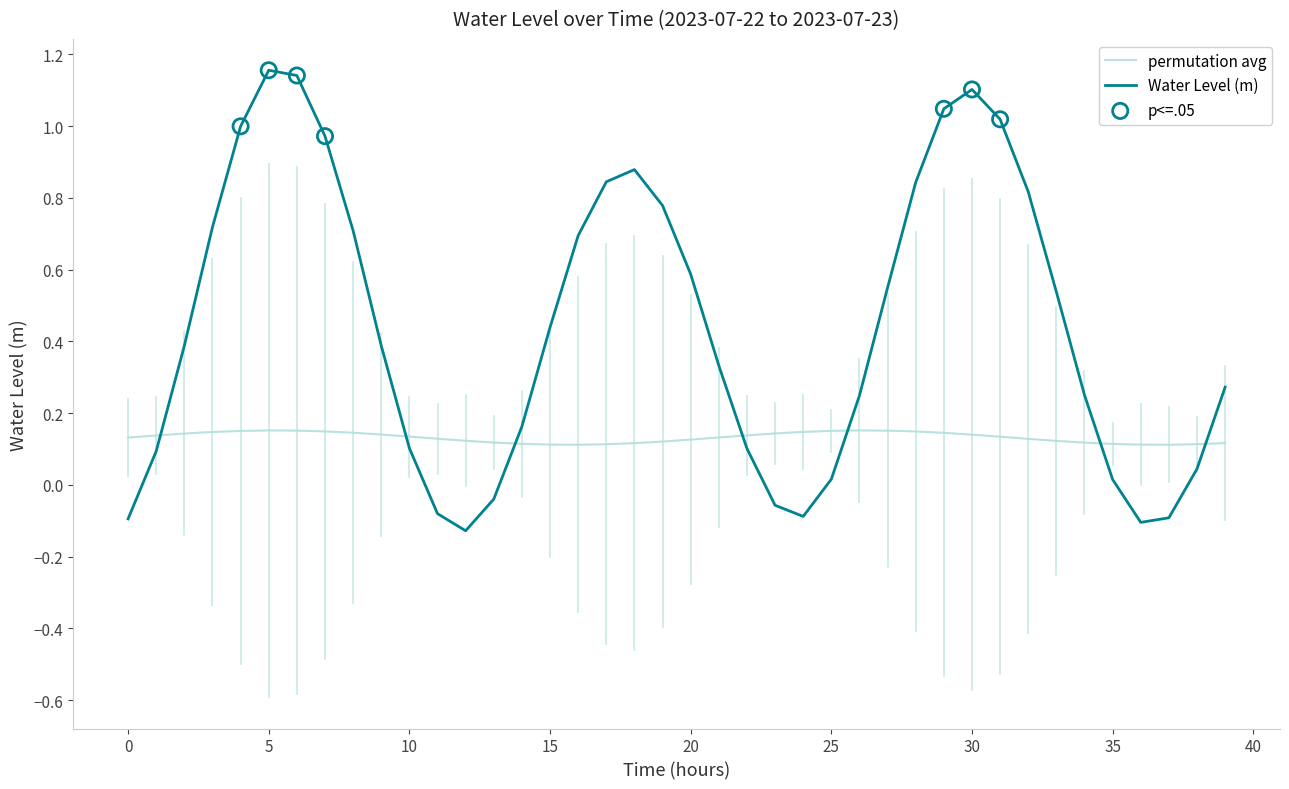

Which series has the largest range (max minus min)?

Water Level (m)